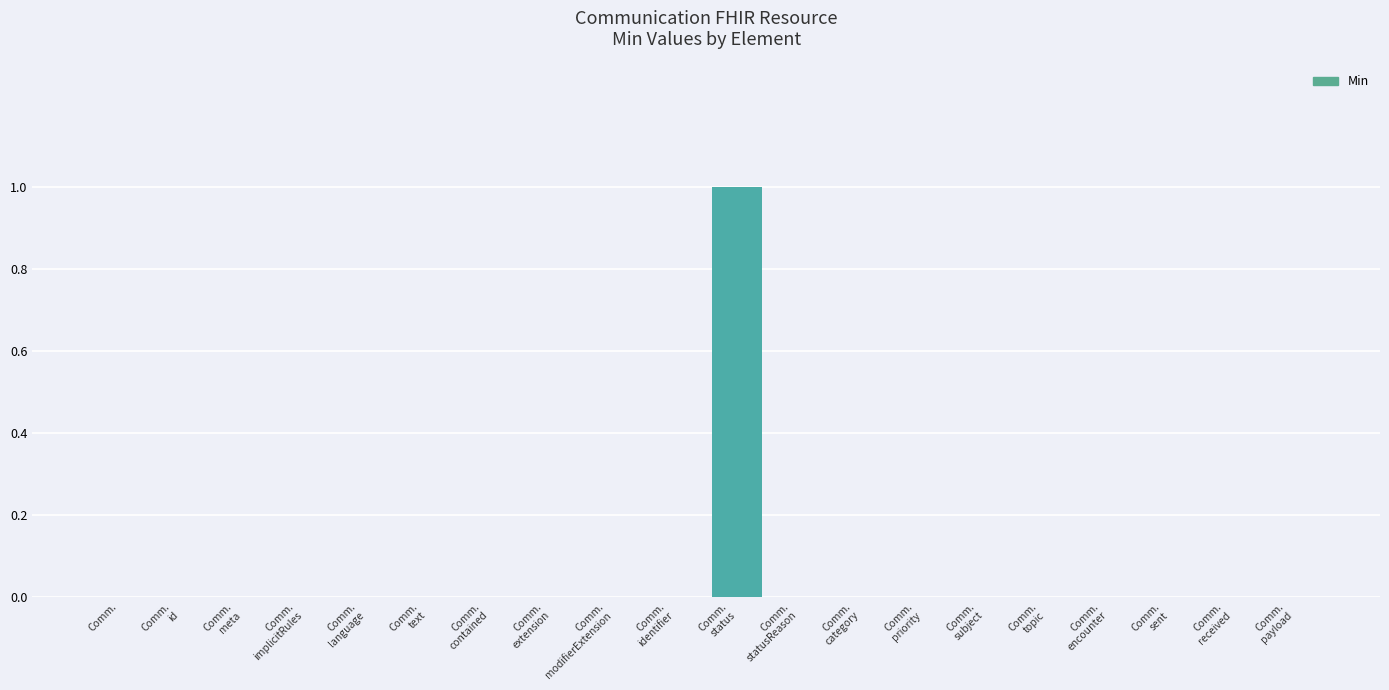

Is it true that the value at Comm. is 0?

True